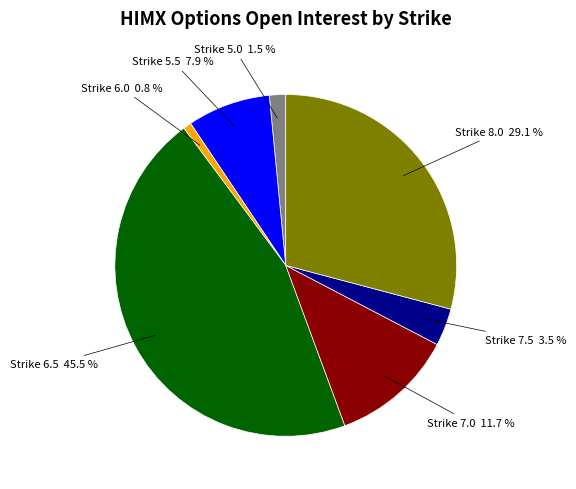

Is there a majority slice in this chart?

No